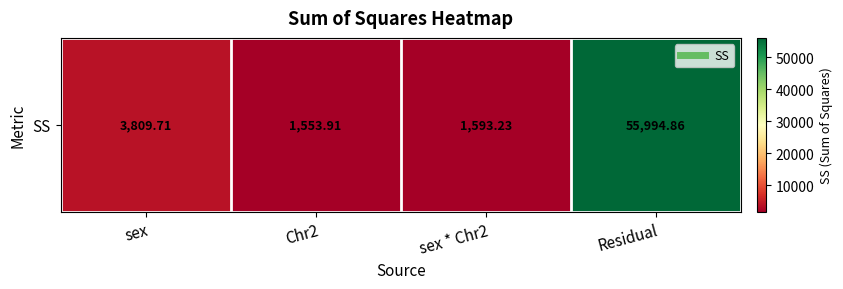

How many values exceed 3809?

2